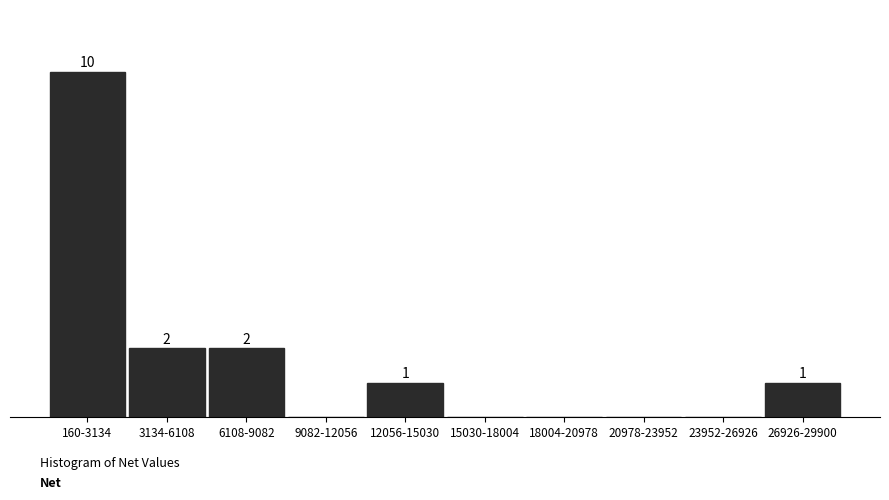

At which label does the data first exceed 1?

160-3134